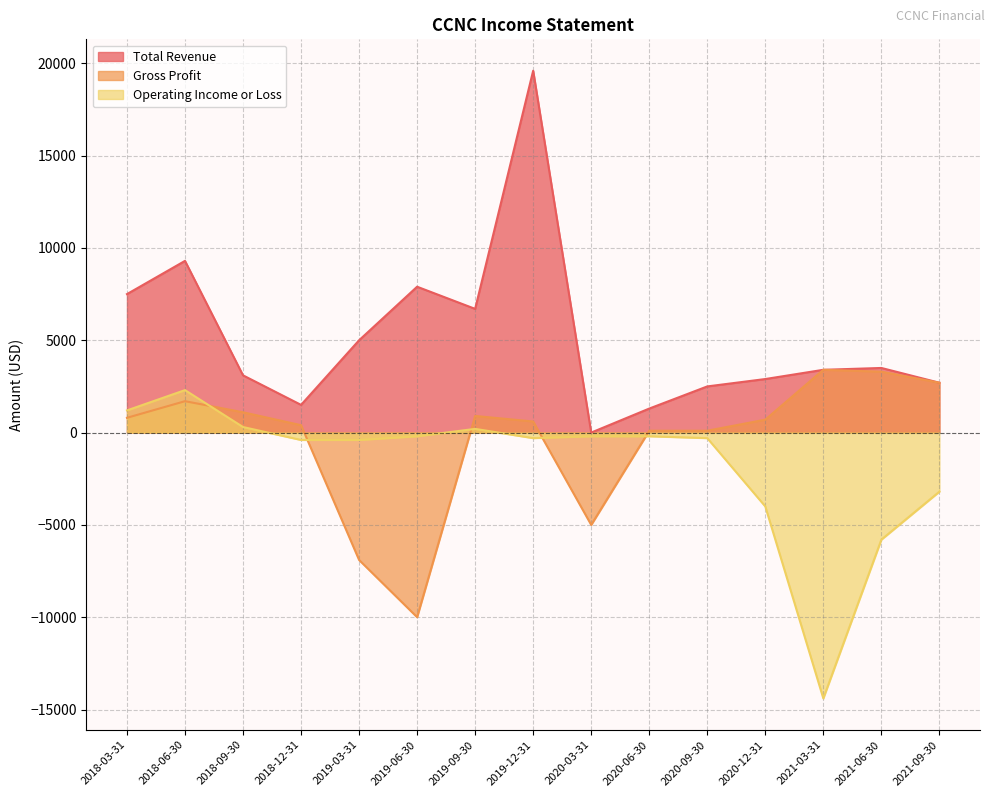

Does the chart display data point markers on the line(s)?

No